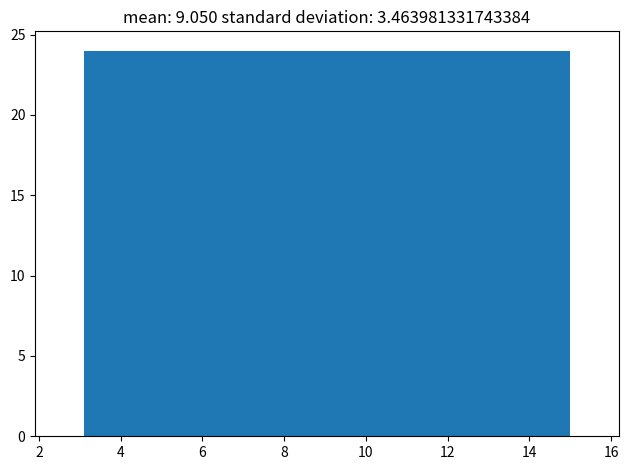

Reading left to right, transcribe this chart: for each bar, give the range it covers on the x-axis and its height. Neither the bar edges nor the heights are printed on the chart, so give them approximately, as read against the axes.

3.10 to 5.48: 24
5.48 to 7.86: 24
7.86 to 10.24: 24
10.24 to 12.62: 24
12.62 to 15.00: 24